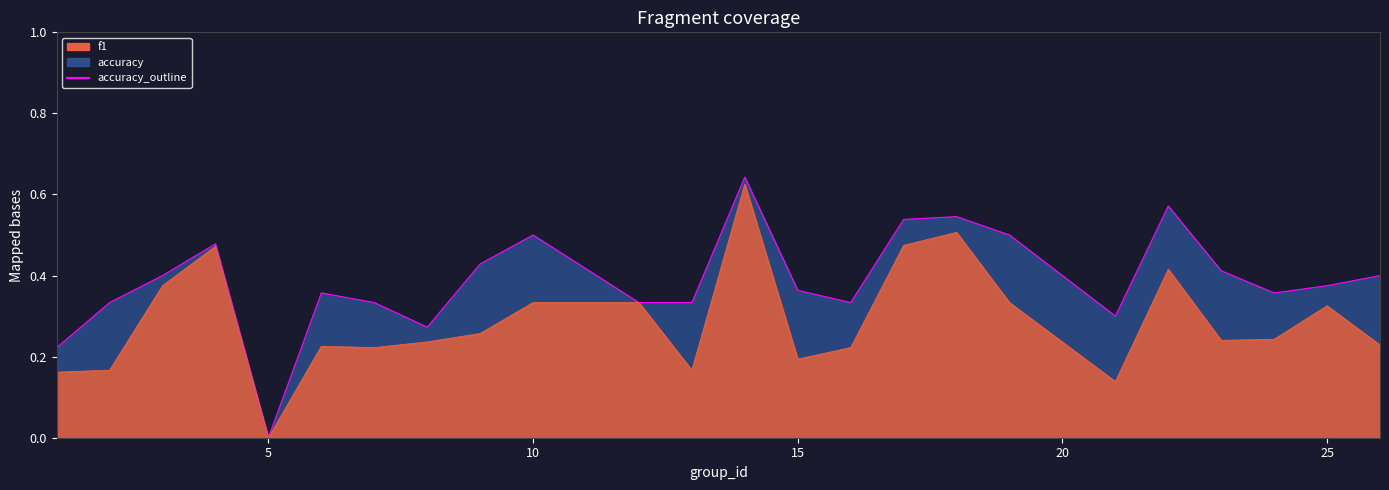

What is the value of the f1_line point at the 8th from the left?

0.2